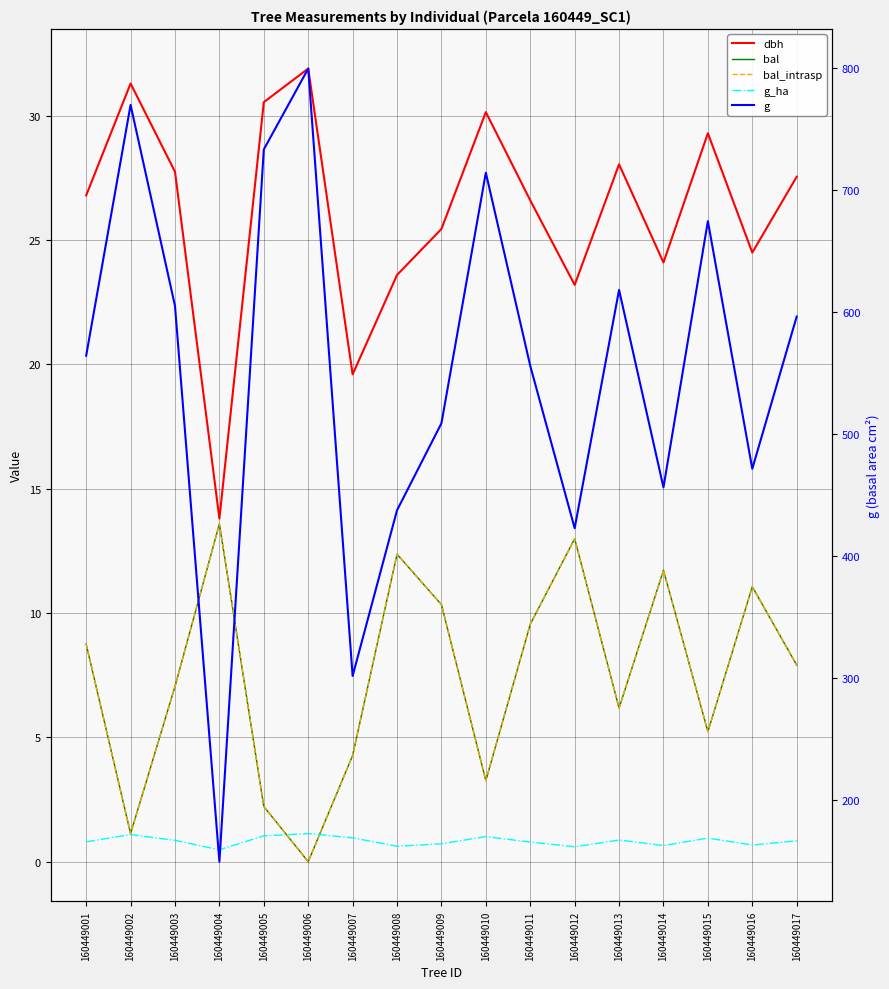

At which category is the sum across all series the highest?

160449006